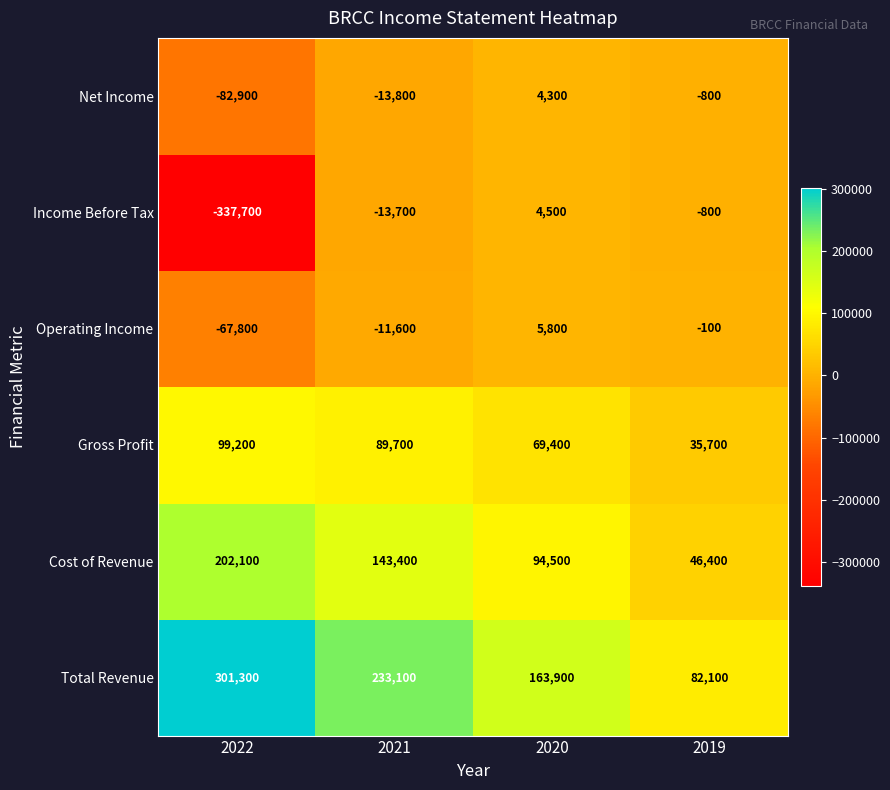

Reading right to left, list all the values displayed in this chart.

Net Income: 2019=-800	2020=4300	2021=-13800	2022=-82900
Income Before Tax: 2019=-800	2020=4500	2021=-13700	2022=-337700
Operating Income: 2019=-100	2020=5800	2021=-11600	2022=-67800
Gross Profit: 2019=35700	2020=69400	2021=89700	2022=99200
Cost of Revenue: 2019=46400	2020=94500	2021=143400	2022=202100
Total Revenue: 2019=82100	2020=163900	2021=233100	2022=301300